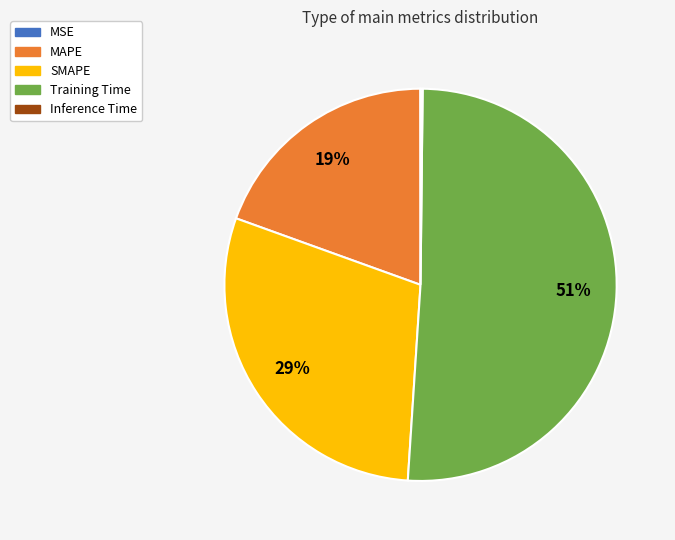

What percentage is the SMAPE slice, to the nearest percent?

29%